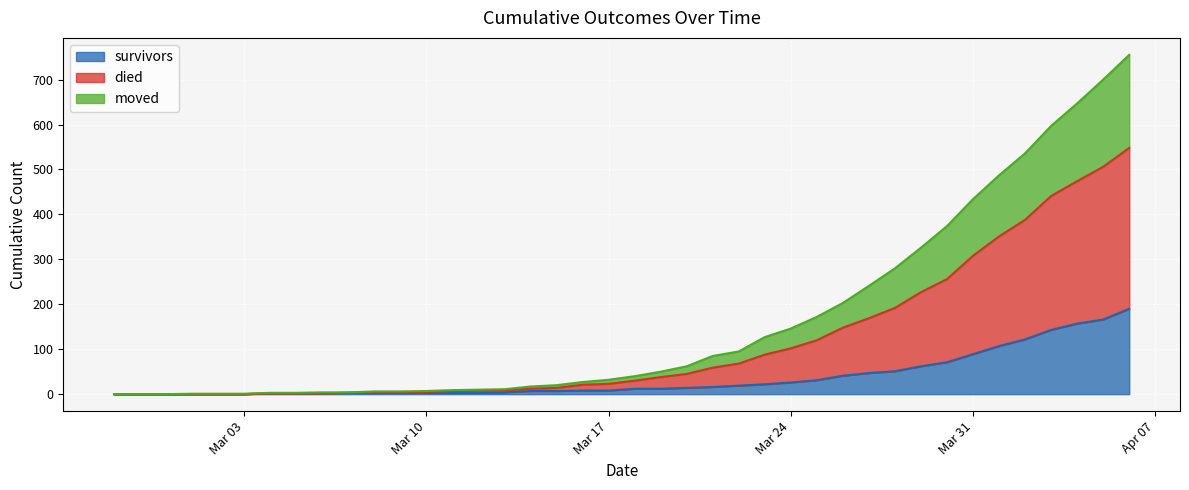

The value of survivors at 2020-02-29 is 0. True or false?

True